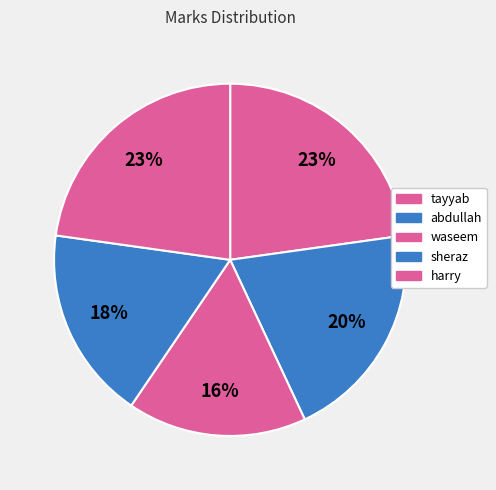

How many slices are in this pie chart?

5